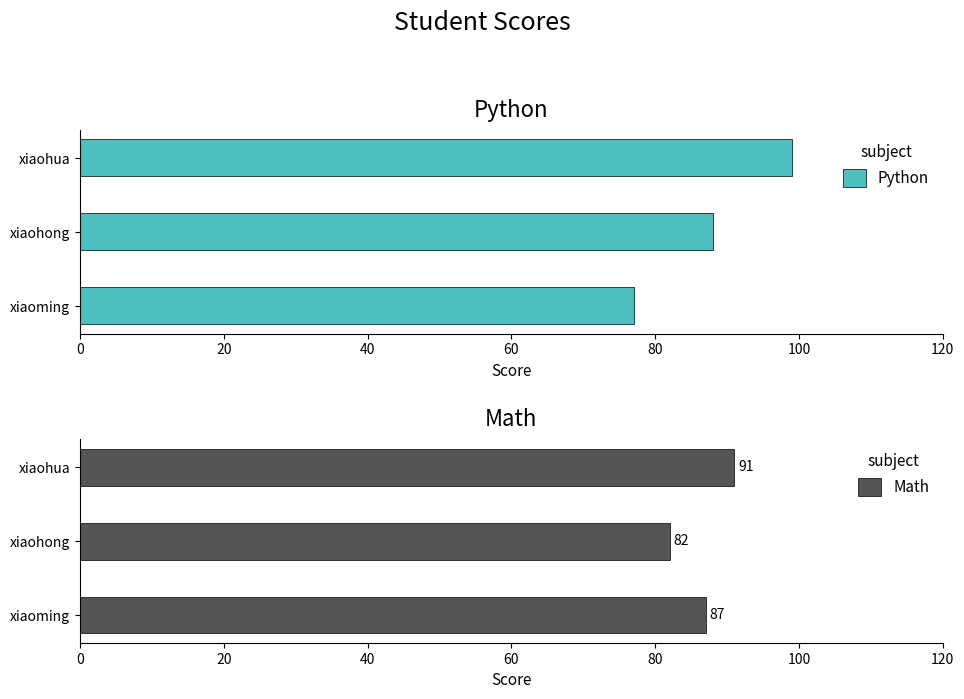

Reading right to left, list all the values displayed in this chart.

Python: 99	88	77
Math: 91	82	87